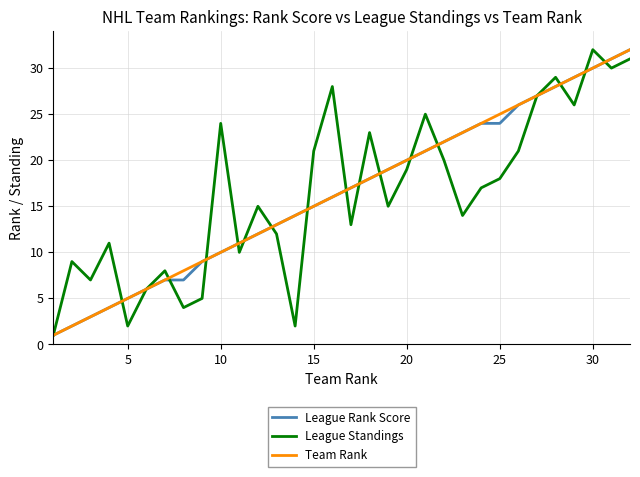

What is the maximum value for League Standings?

32